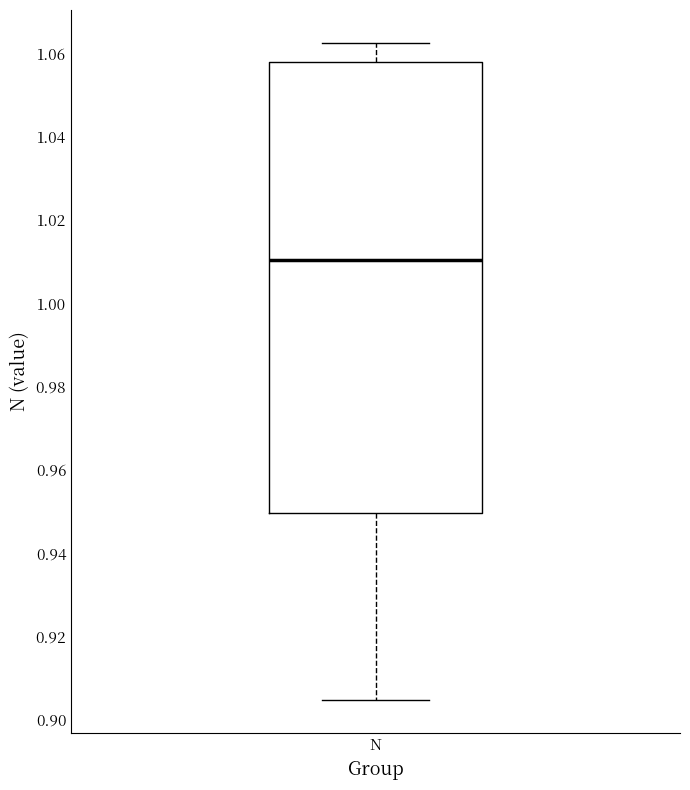

Where is the lower edge of the box for N on the y-axis? The values are not printed on the chart, so give them approximately, as read against the axis.

0.950